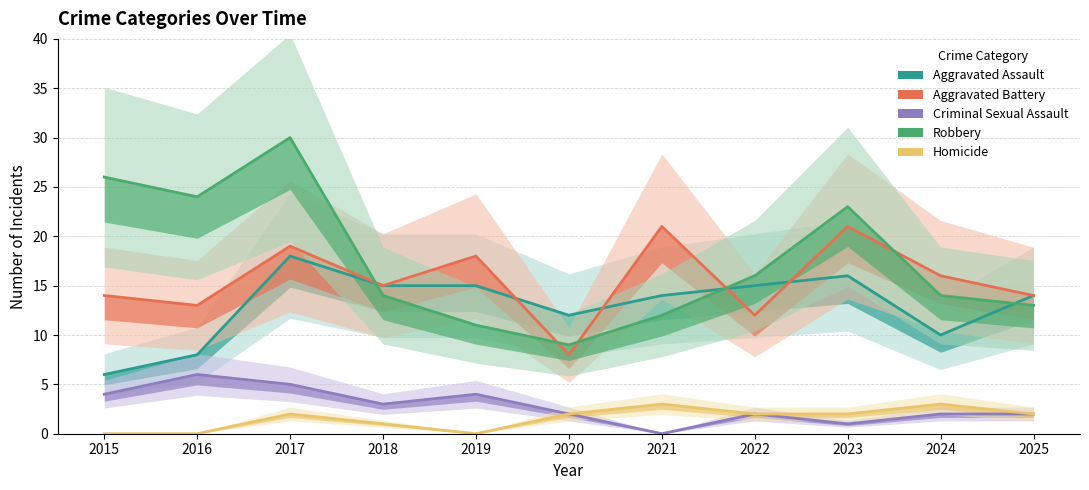

What value does the Aggravated Battery series have at 2025, to the nearest 5?

15